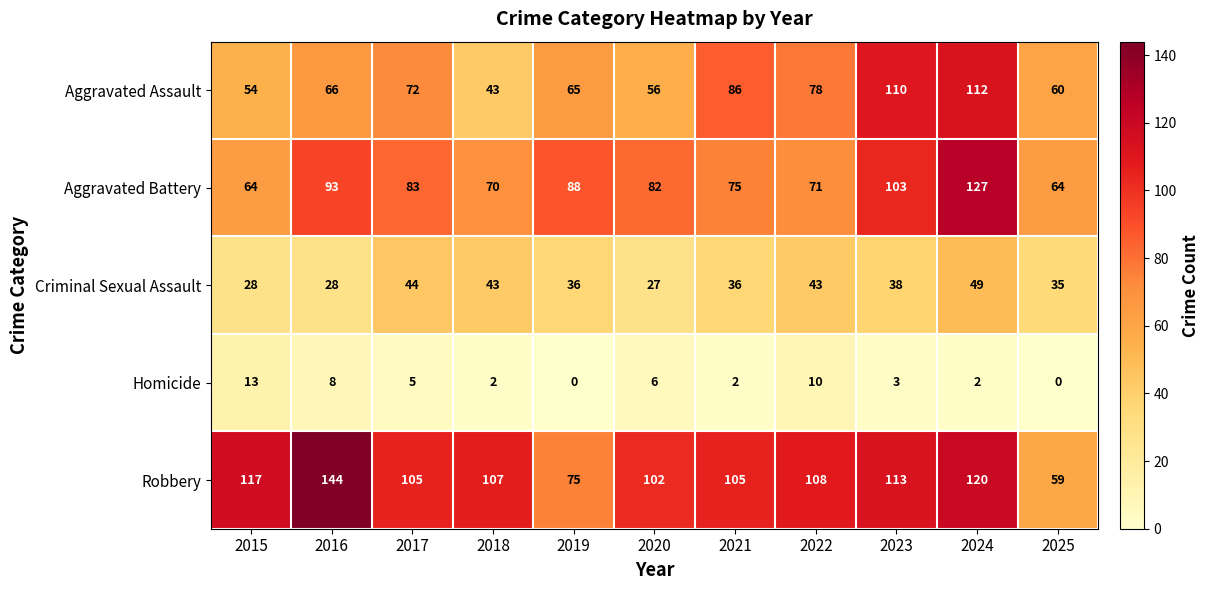

Rank the series at 2025 from lowest to highest value.

Homicide, Criminal Sexual Assault, Robbery, Aggravated Assault, Aggravated Battery